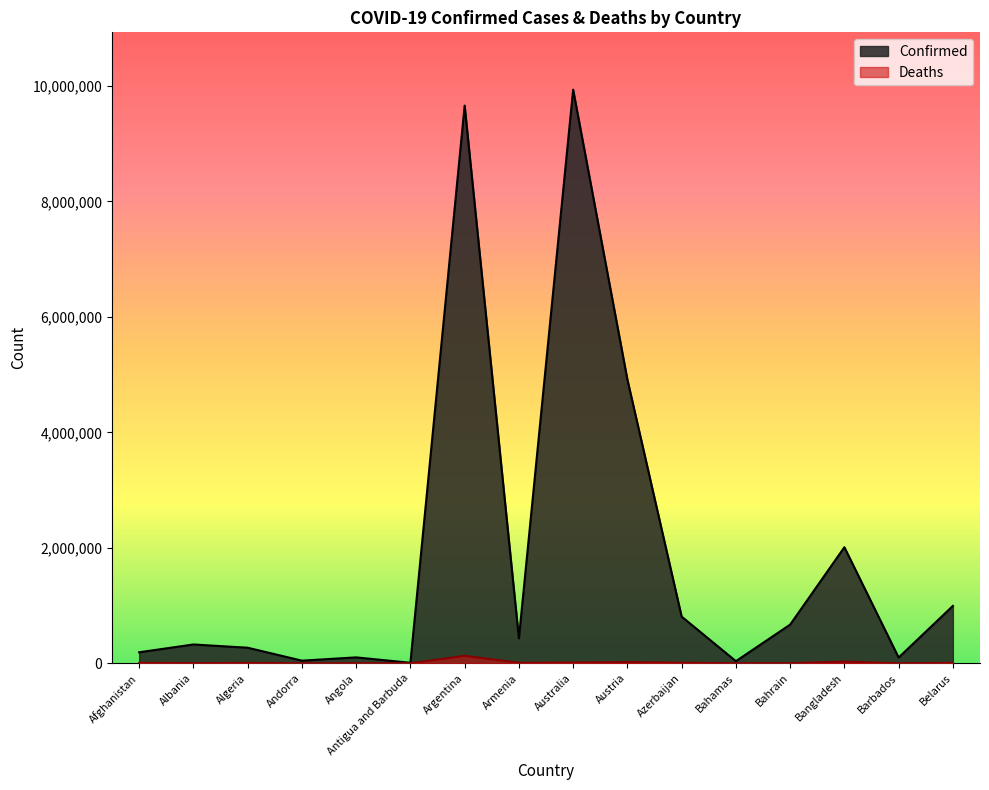

What is the minimum value for Confirmed?

8895